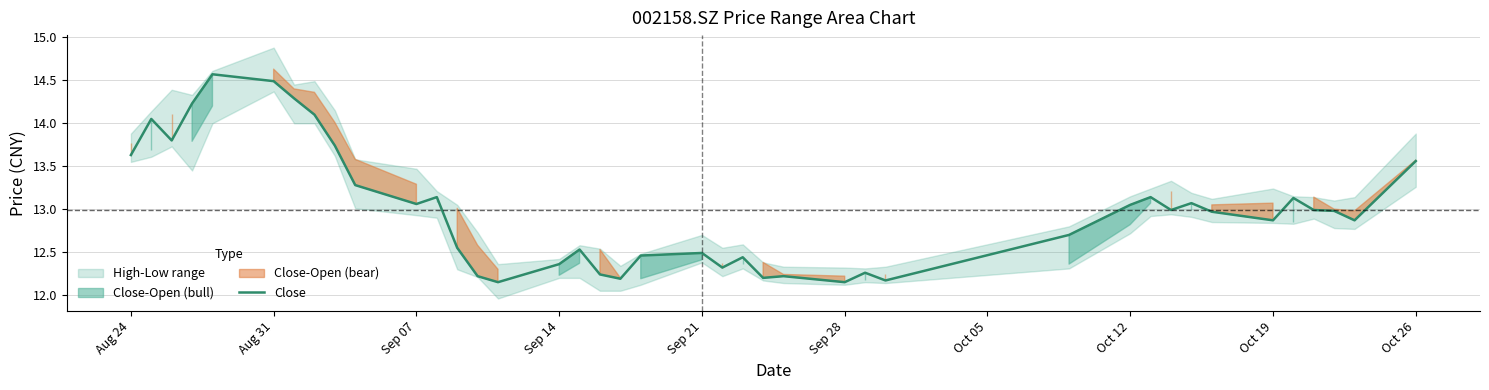

The value of Close at Aug 24 is 13.6. True or false?

True